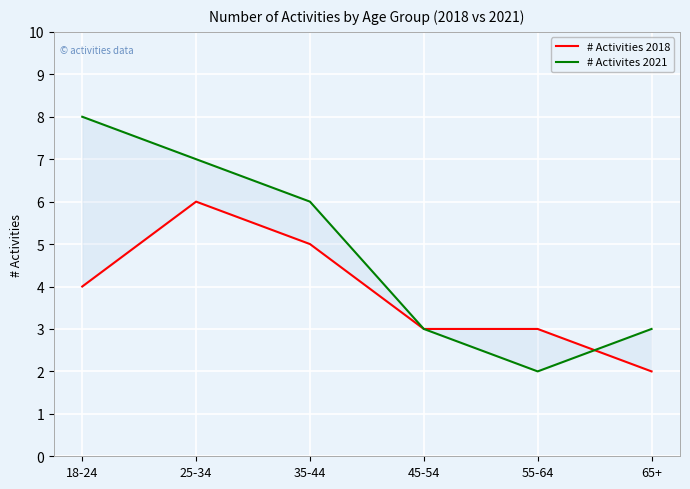

What position from the left is 35-44?

3